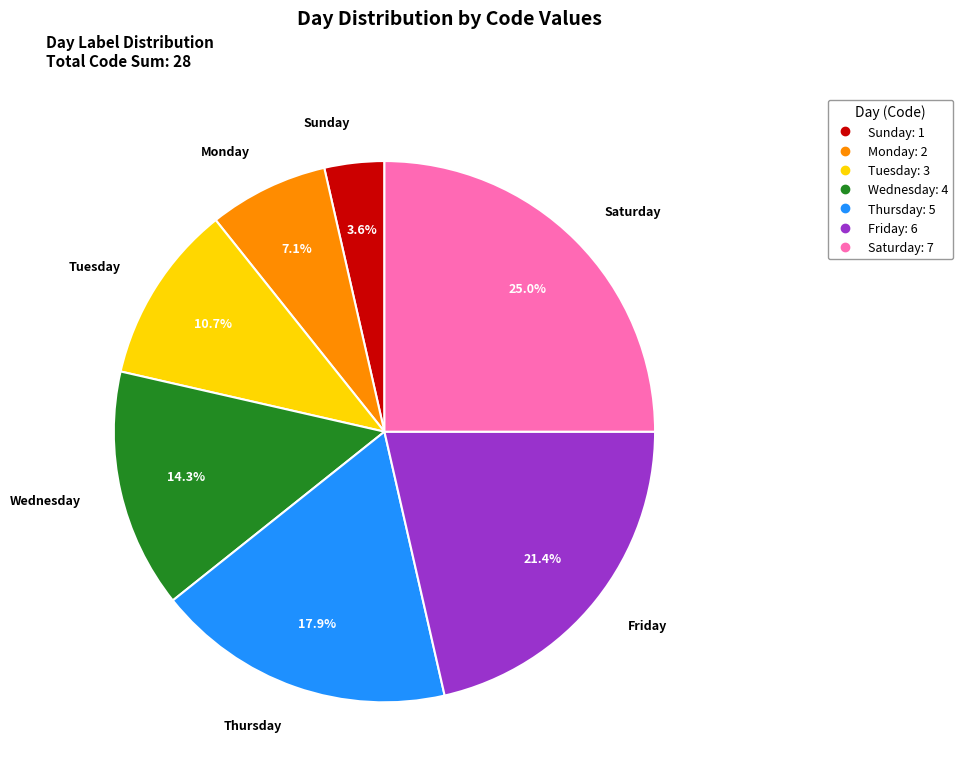

Approximately how many times larger is the value at Monday compared to Tuesday?

0.7